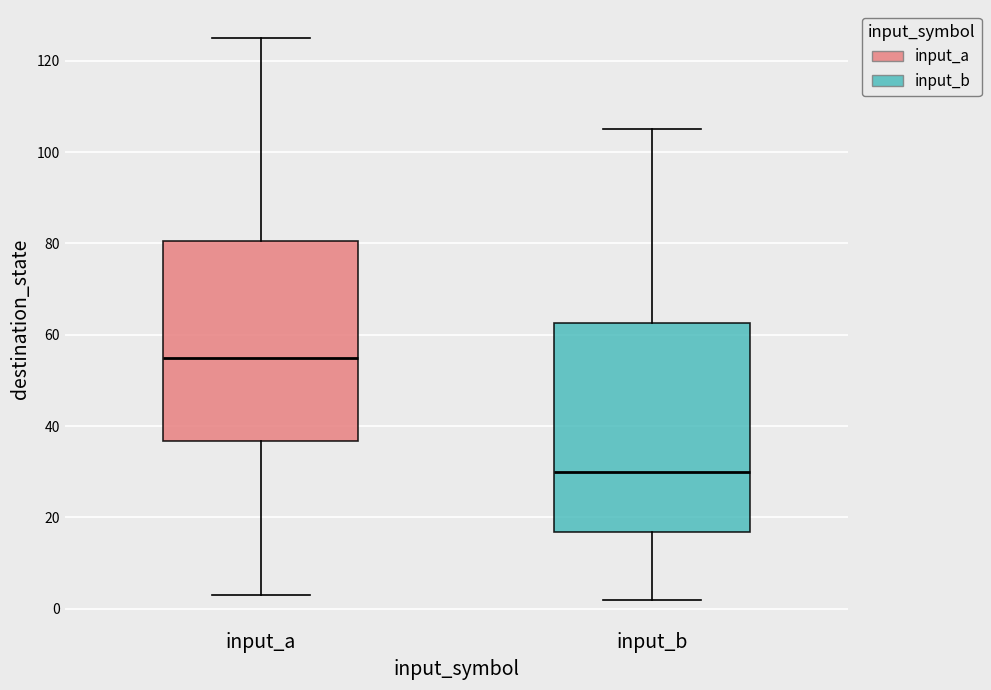

Comparing the boxes themselves (not the whiskers), which one is the tallest?

input_b